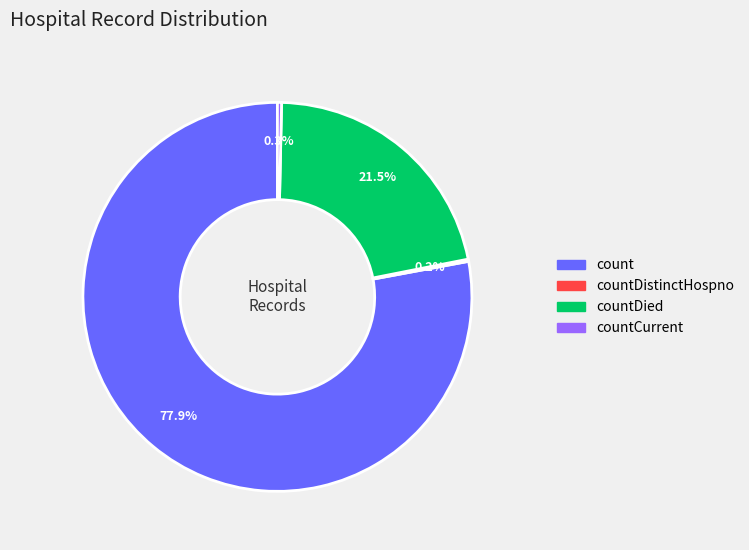

Does any single category account for the majority?

Yes